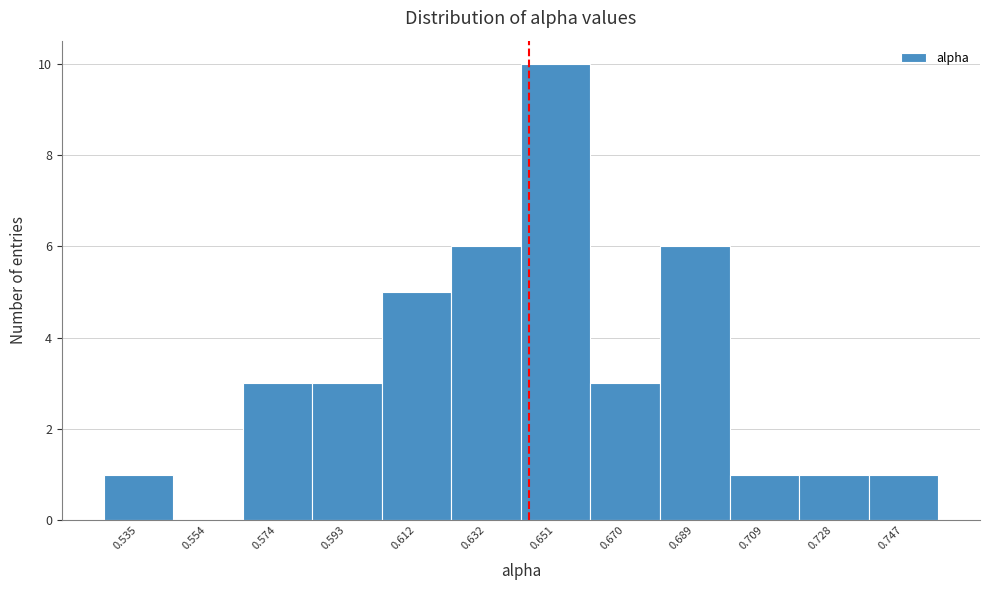

Reading right to left, extract all data points from this chart.

0.747=1	0.728=1	0.709=1	0.689=6	0.670=3	0.651=10	0.632=6	0.612=5	0.593=3	0.574=3	0.554=0	0.535=1